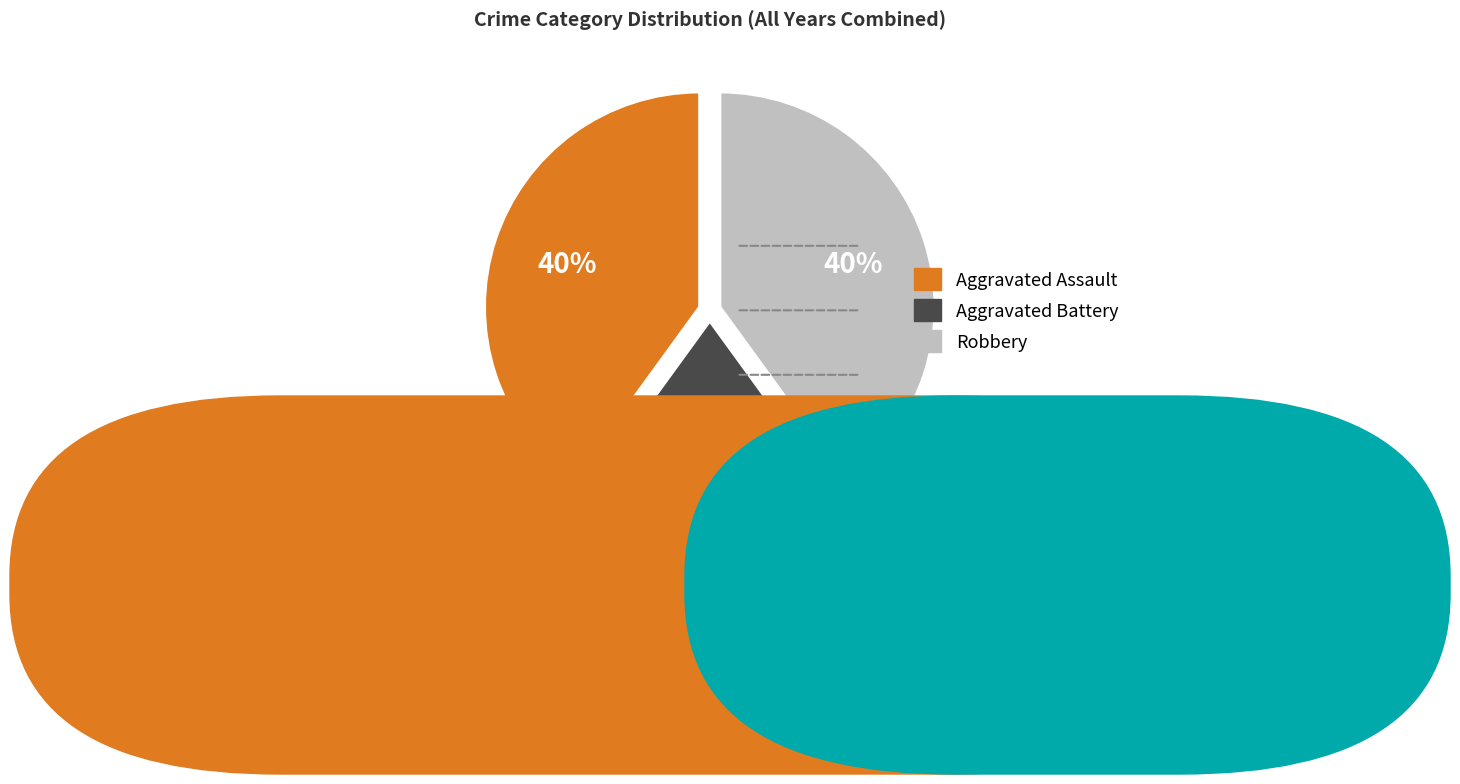

How many segments does this pie chart have?

3